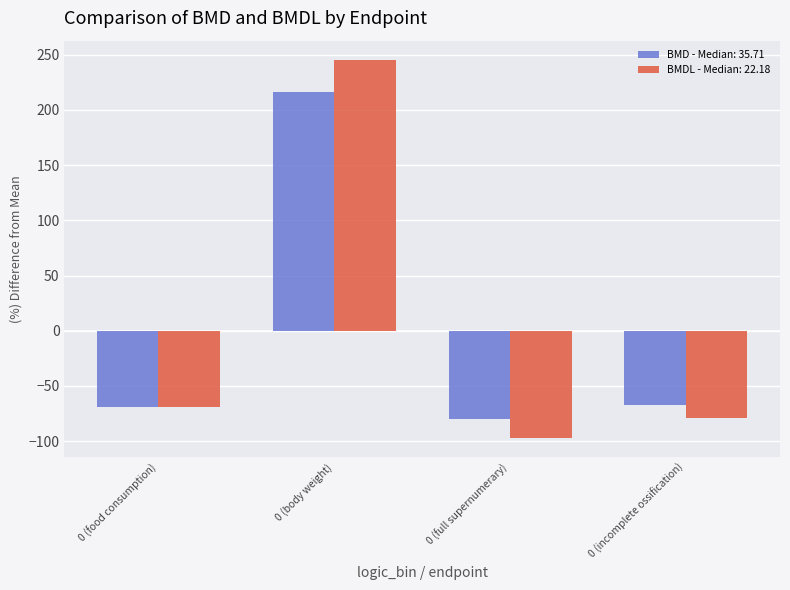

At which category does the chart reach its minimum across all series?

0 (full supernumerary)